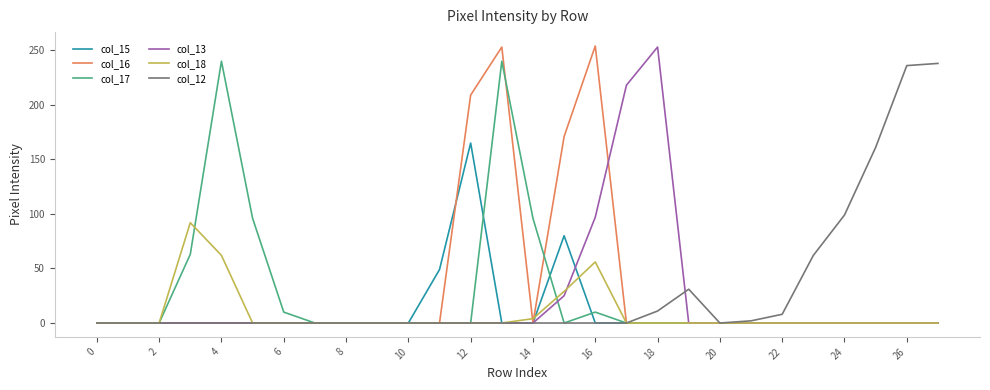

Reading left to right, list all the values displayed in this chart.

col_15: 0	0	0	0	0	0	0	0	0	0	0	49	165	0	0	80	0	0	0	0	0	0	0	0	0	0	0	0
col_16: 0	0	0	0	0	0	0	0	0	0	0	0	209	253	0	171	254	0	0	0	0	0	0	0	0	0	0	0
col_17: 0	0	0	63	240	96	10	0	0	0	0	0	0	240	96	0	10	0	0	0	0	0	0	0	0	0	0	0
col_13: 0	0	0	0	0	0	0	0	0	0	0	0	0	0	0	25	97	218	253	0	0	0	0	0	0	0	0	0
col_18: 0	0	0	92	62	0	0	0	0	0	0	0	0	0	4	29	56	0	0	0	0	0	0	0	0	0	0	0
col_12: 0	0	0	0	0	0	0	0	0	0	0	0	0	0	0	0	0	0	11	31	0	2	8	62	99	161	236	238